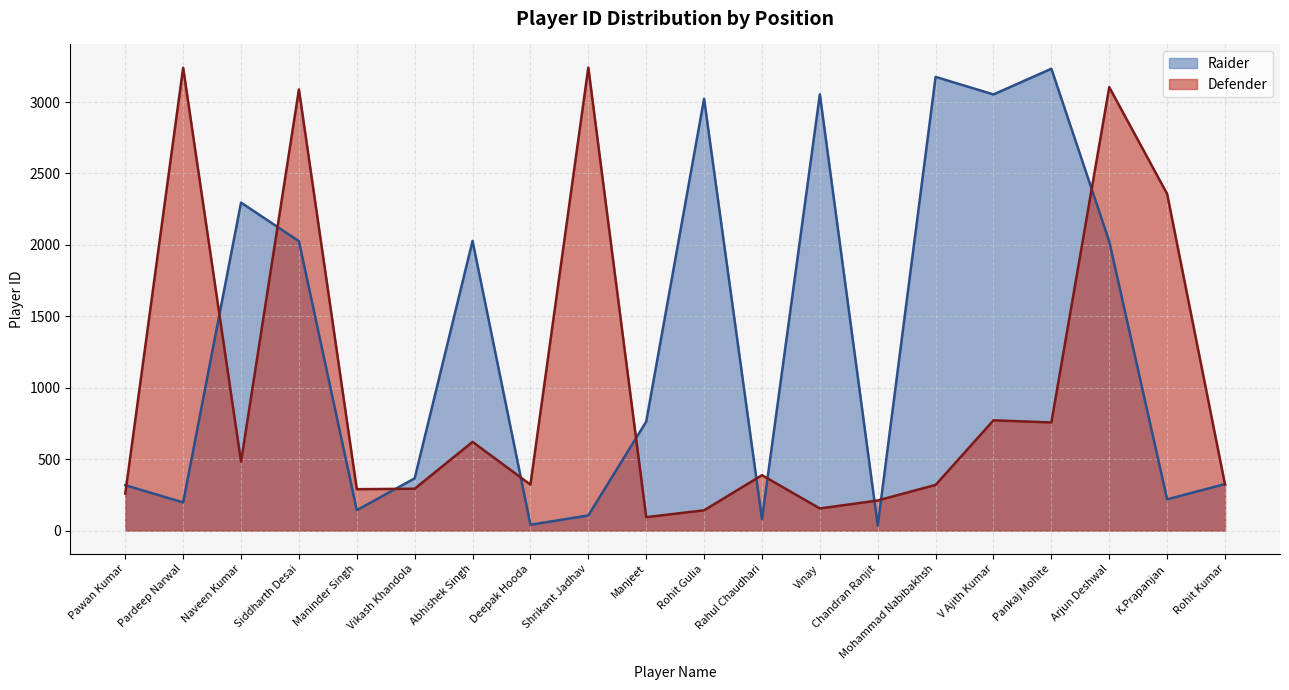

Between which two adjacent categories do Raider and Defender first intersect?

Pawan Kumar and Pardeep Narwal